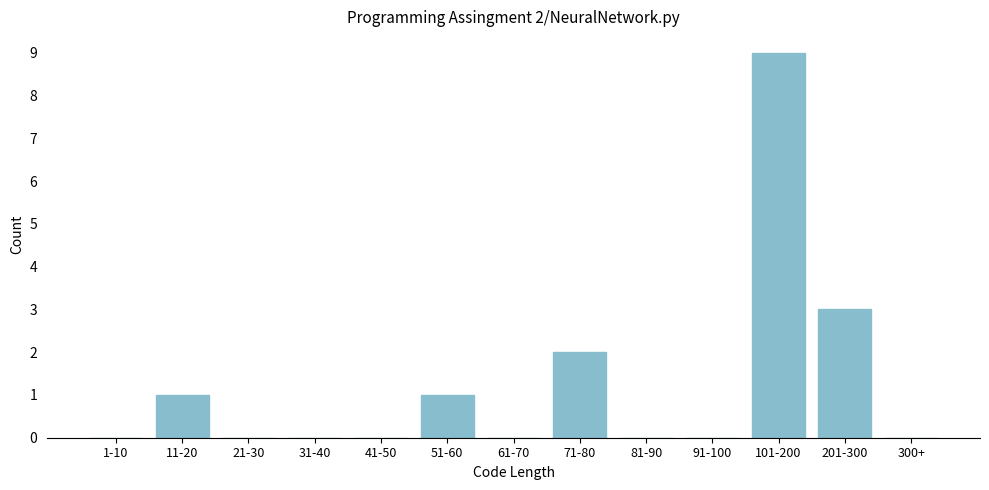

Reading left to right, extract all data points from this chart.

1-10=0	11-20=1	21-30=0	31-40=0	41-50=0	51-60=1	61-70=0	71-80=2	81-90=0	91-100=0	101-200=9	201-300=3	300+=0